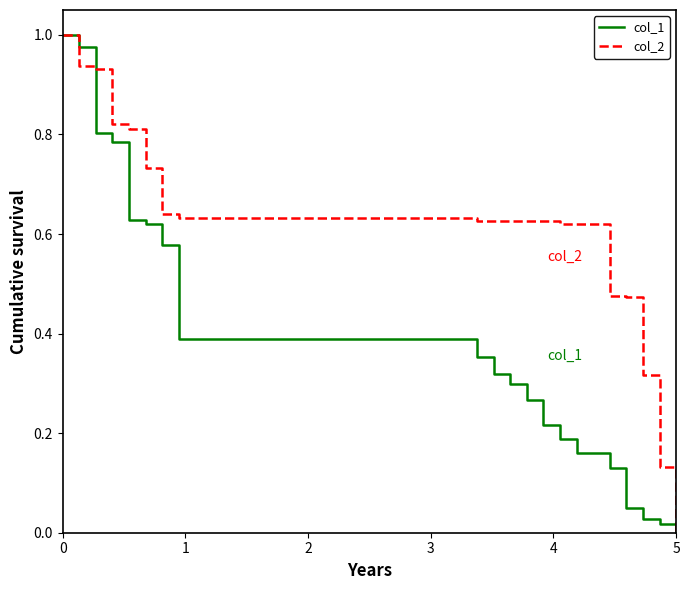

Which series has the largest total across all categories?

col_2